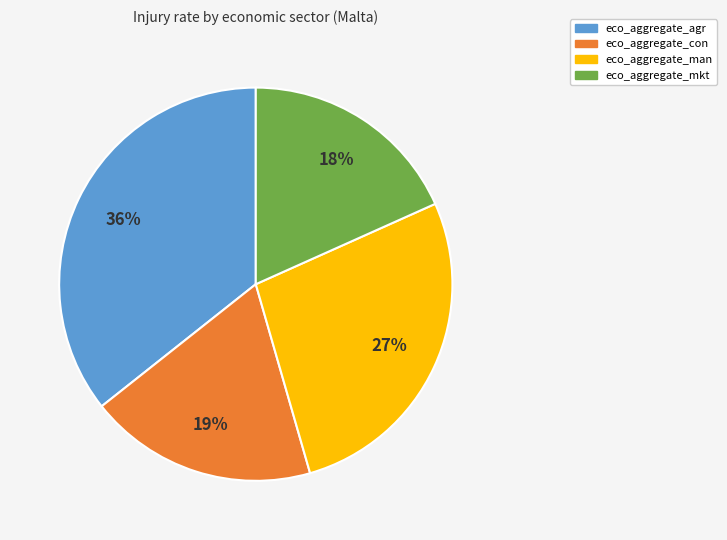

Does eco_aggregate_man represent more than half of the total?

No